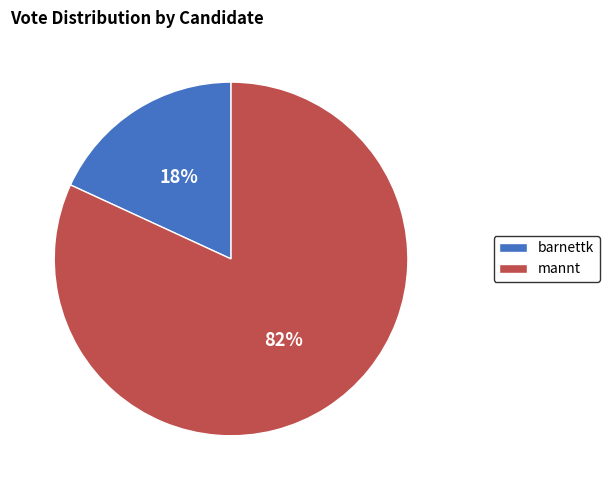

What percentage is the barnettk slice, to the nearest percent?

18%